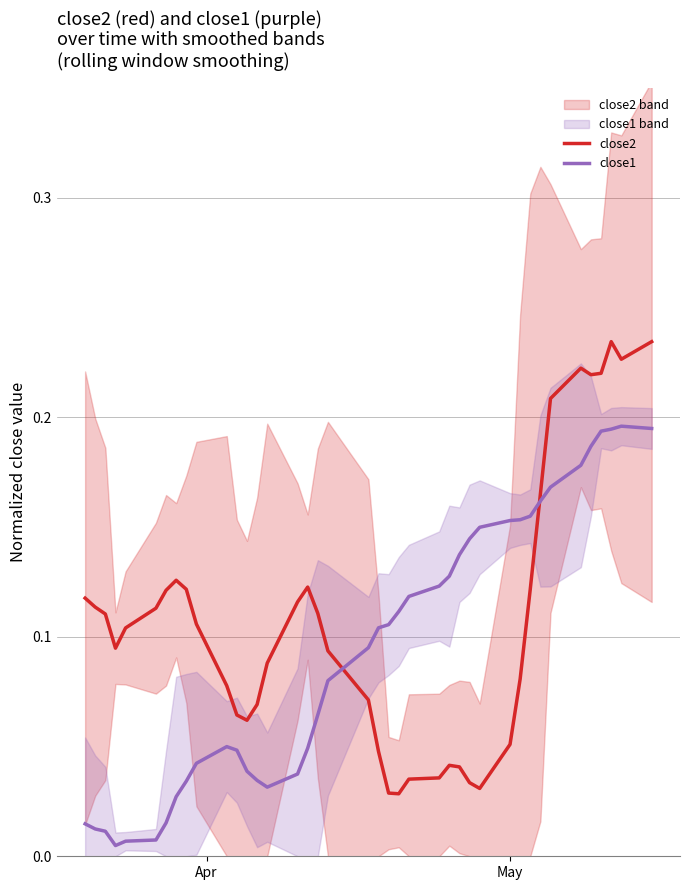

Which series has the widest spread of values?

close2